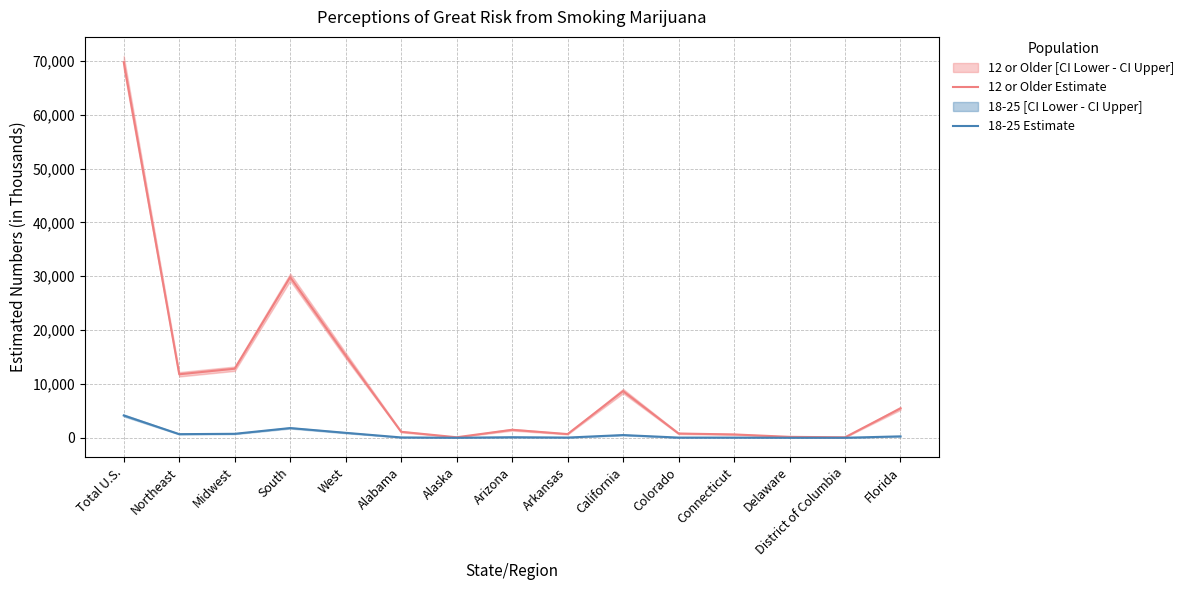

Rank the series by their average value, from highest to lowest.

12 or Older Estimate, 18-25 Estimate